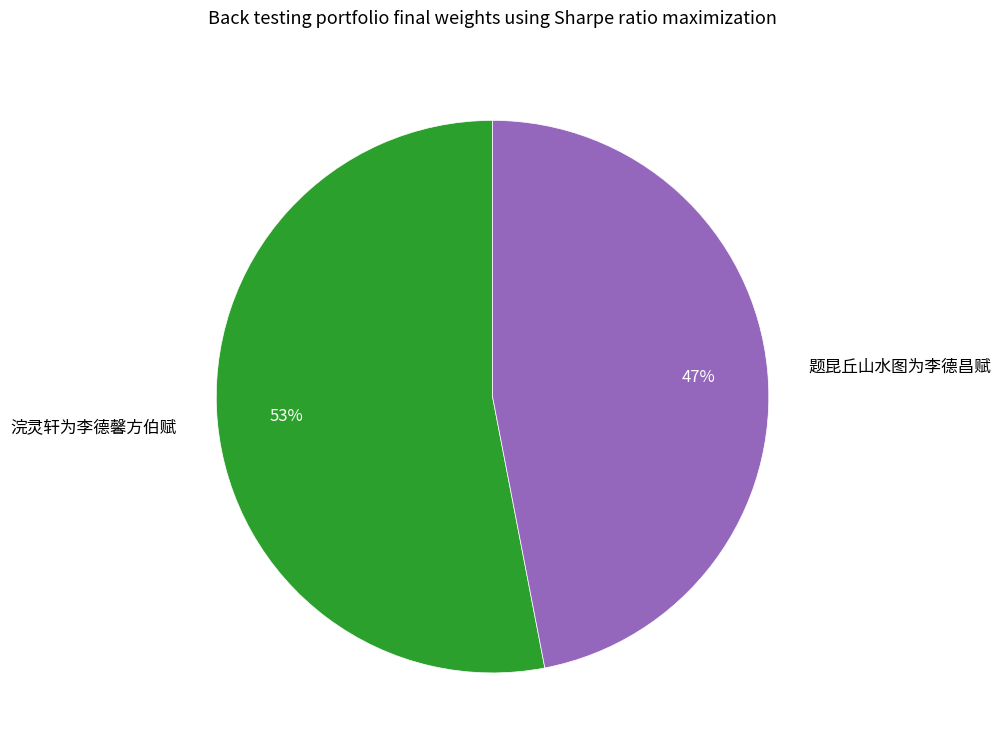

To the nearest percent, what percentage of the pie is 题昆丘山水图为李德昌赋?

47%